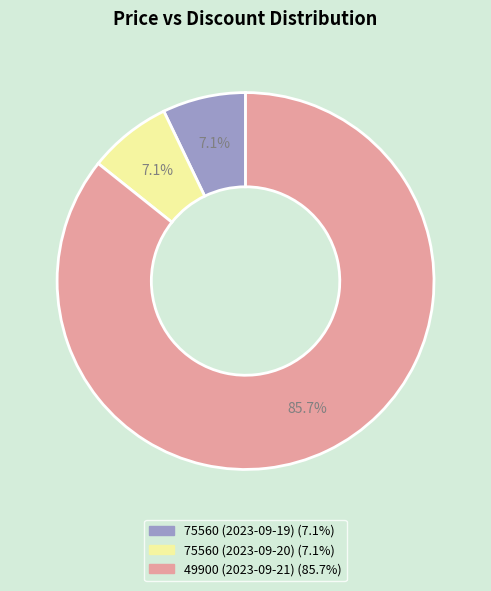

To the nearest percent, what portion does 49900 (2023-09-21) represent?

86%